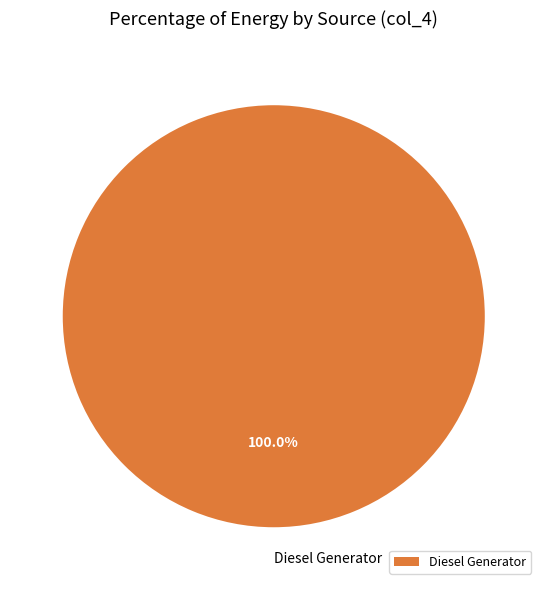

Rank the categories by value from highest to lowest.

Diesel Generator